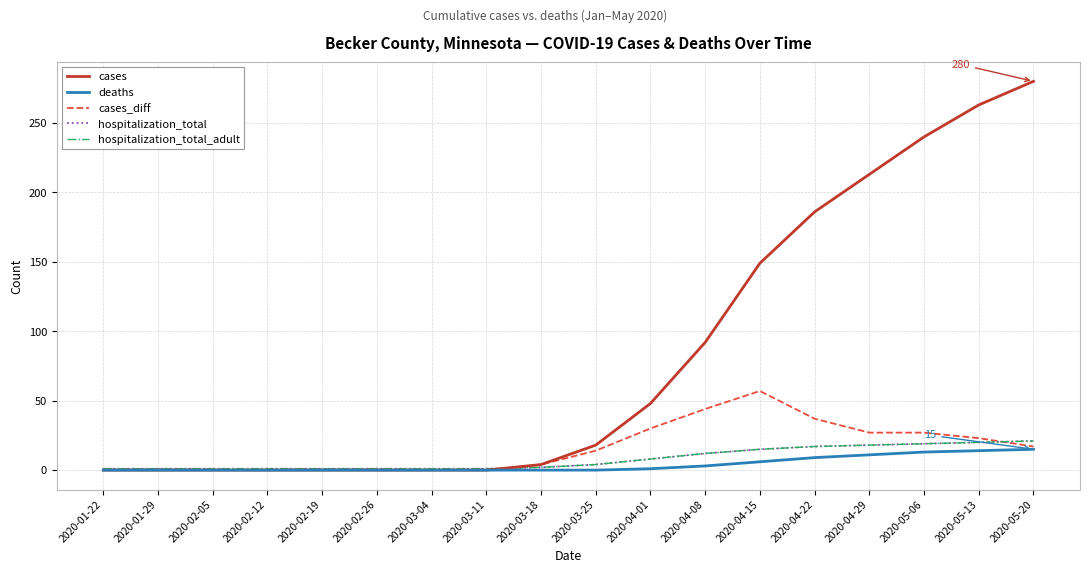

Which series has the largest range (max minus min)?

cases